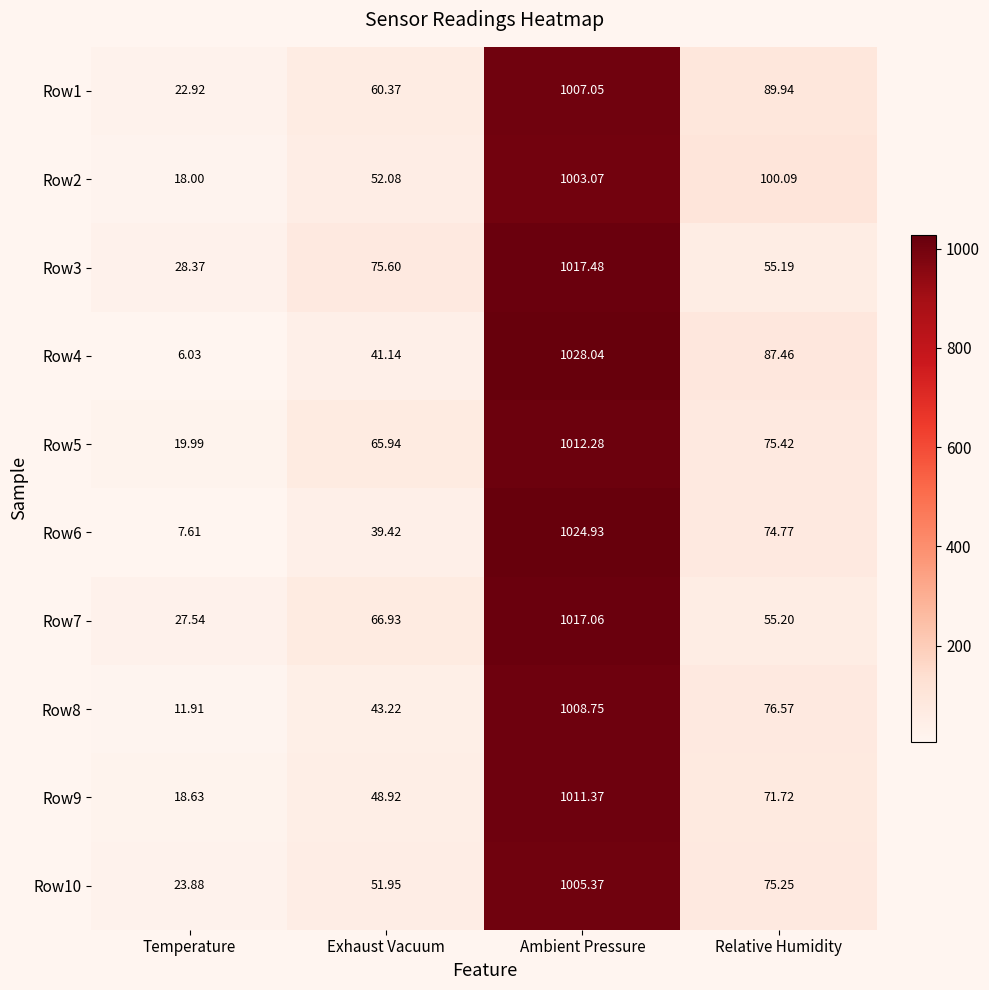

At which label is Row8 closest to 510?

Relative Humidity